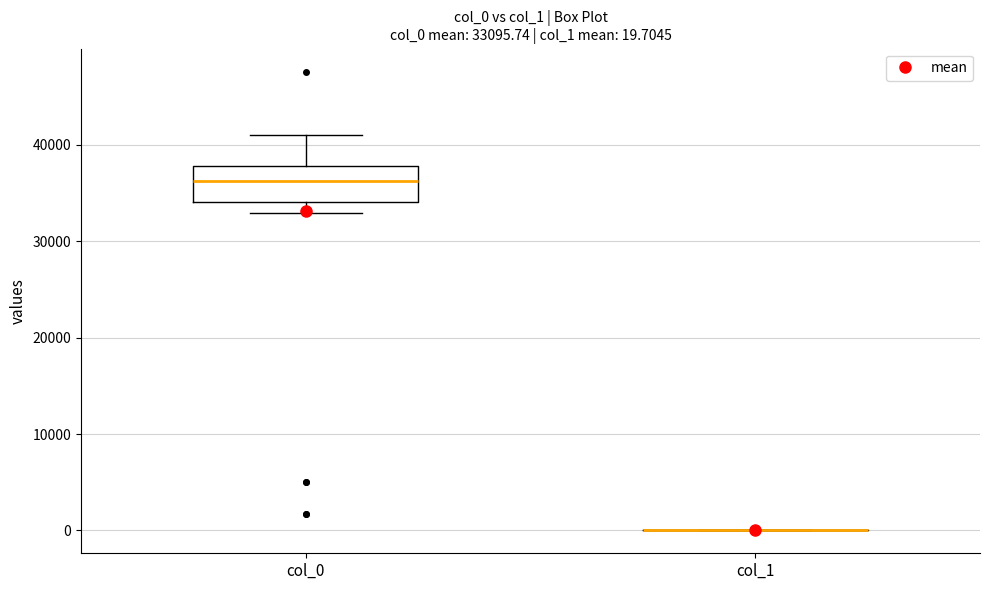

Comparing the boxes themselves (not the whiskers), which one is the tallest?

col_0